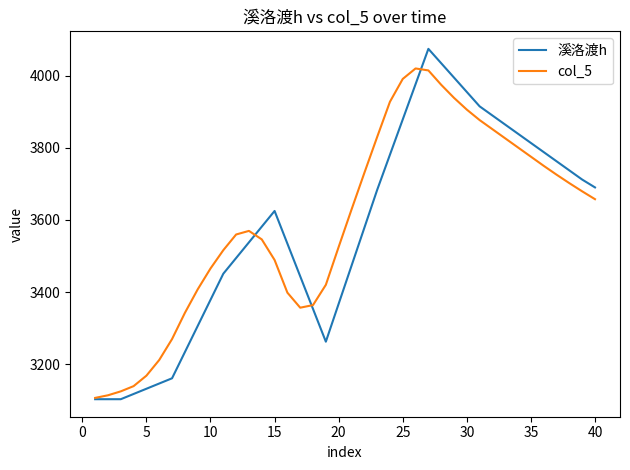

Which series has the largest range (max minus min)?

溪洛渡h